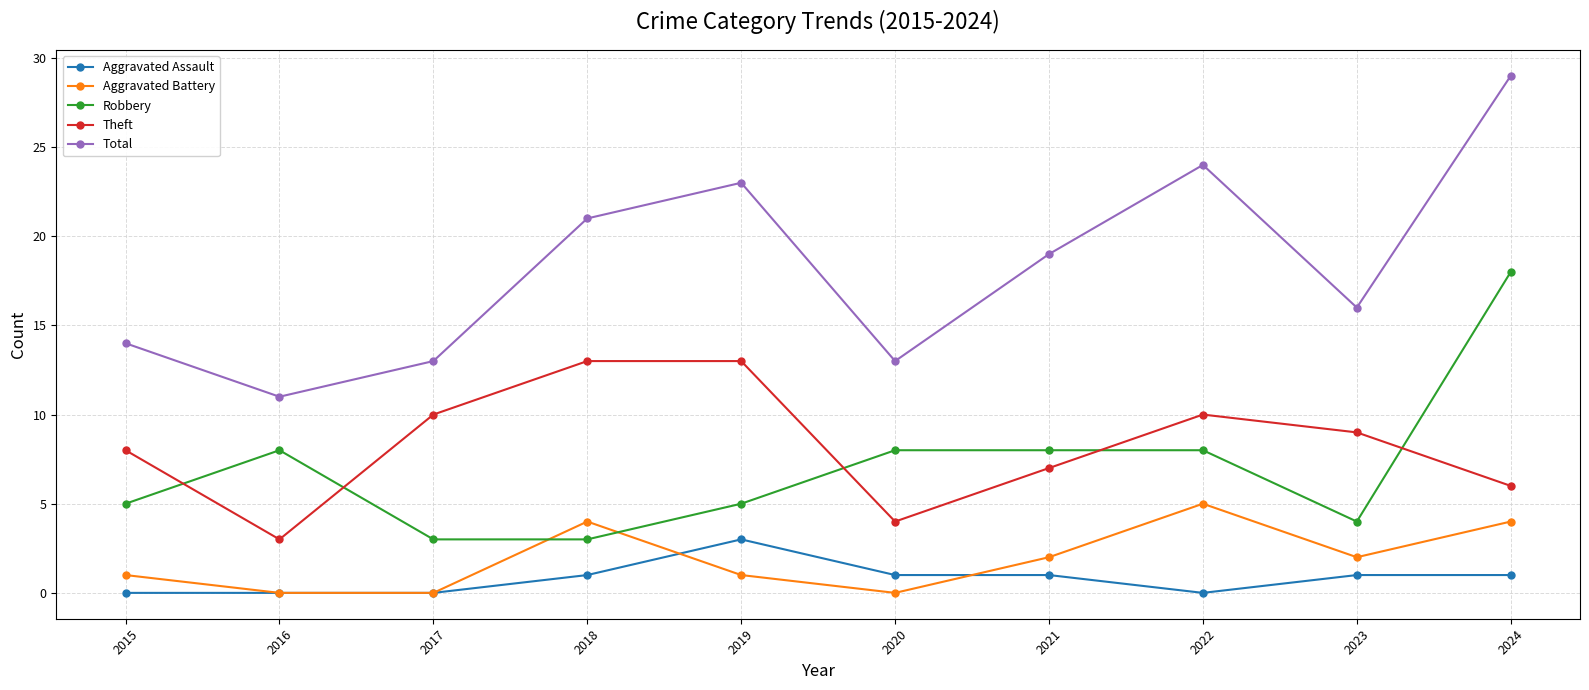

Rank the series by their maximum value, from highest to lowest.

Total, Robbery, Theft, Aggravated Battery, Aggravated Assault